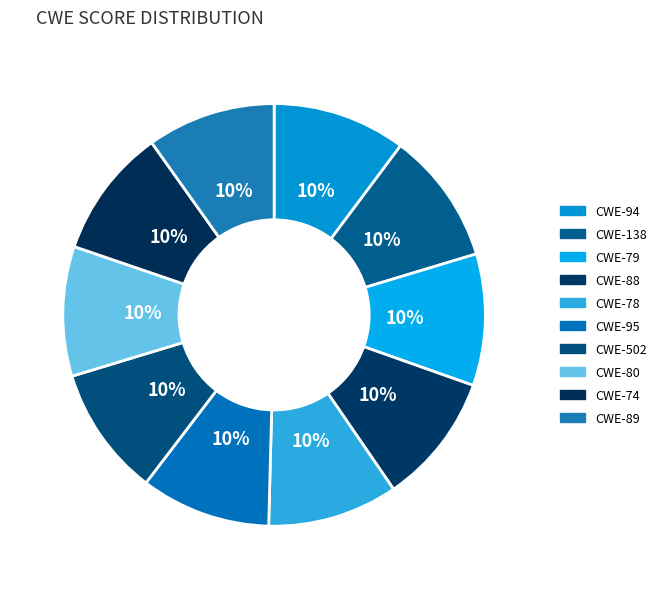

To the nearest percent, what portion does CWE-89 represent?

10%